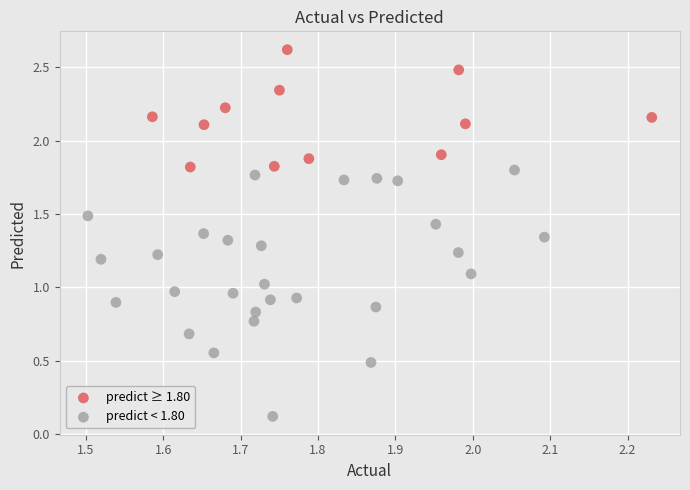

Which series reaches the minimum Y coordinate?

predict < 1.80